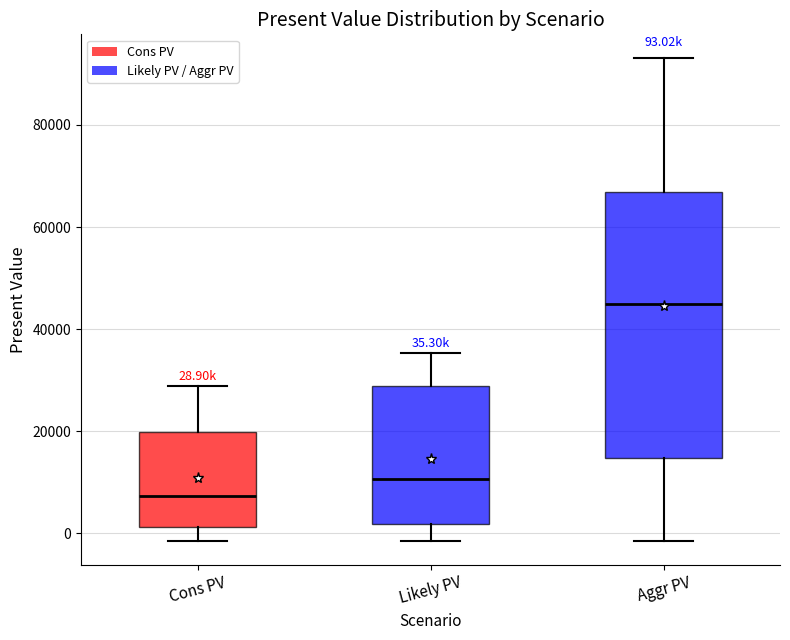

Which box's median line is the highest?

Aggr PV